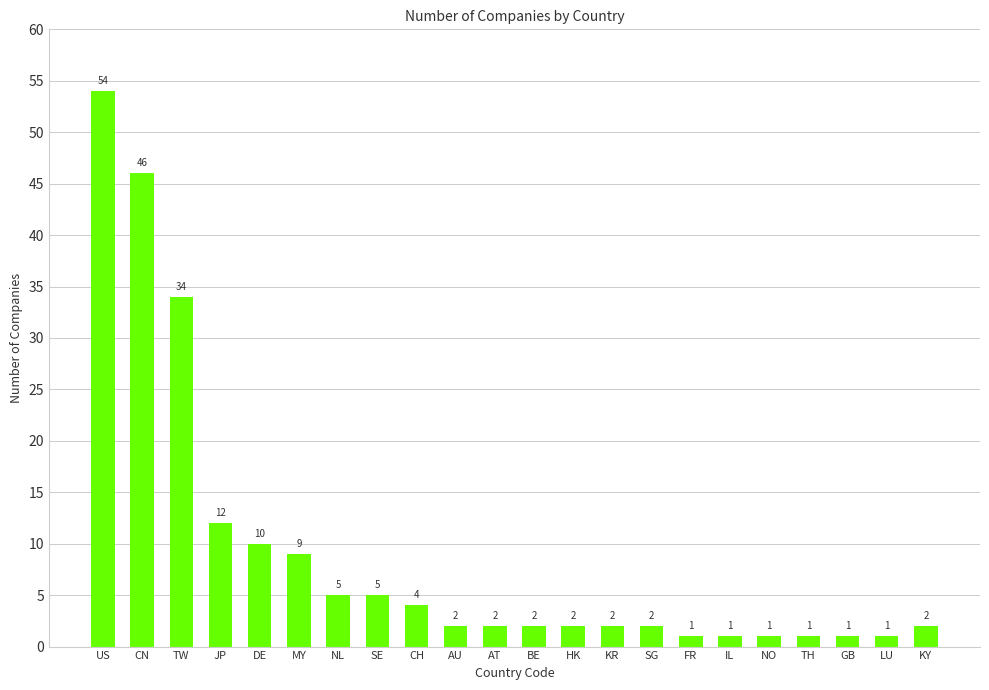

What position from the right is CH?

14